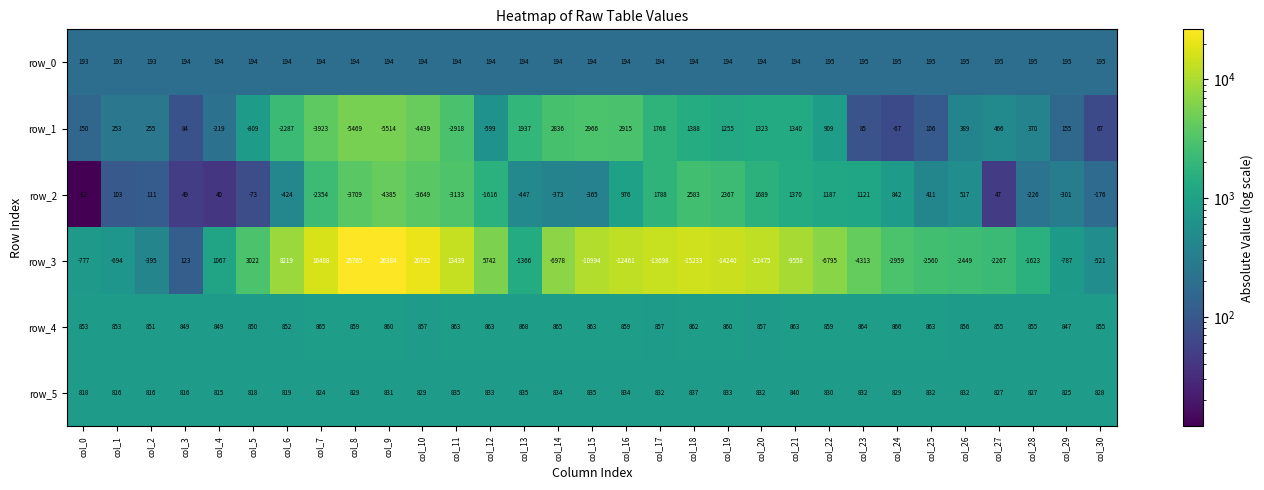

What is the sum of all row_0 values?

6020